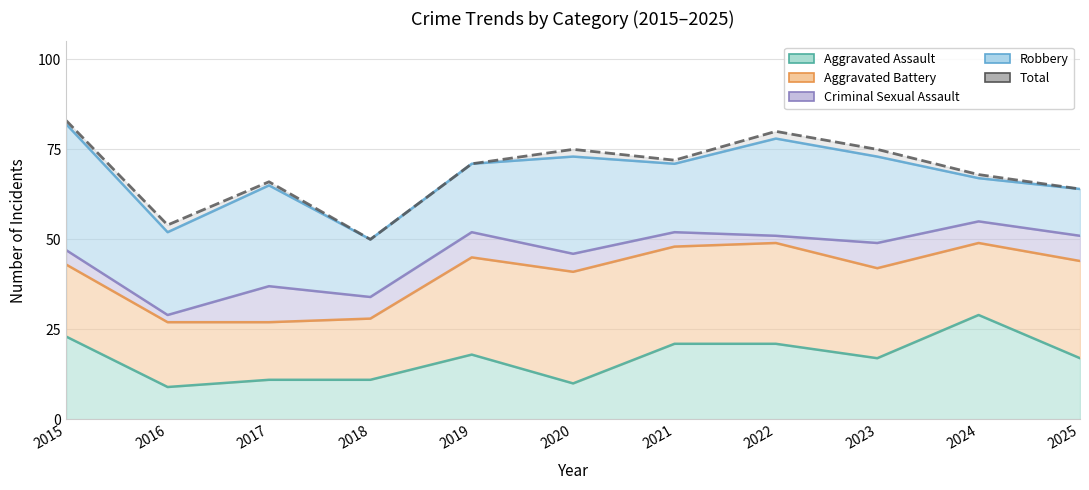

Count the number of data series in this chart.

5